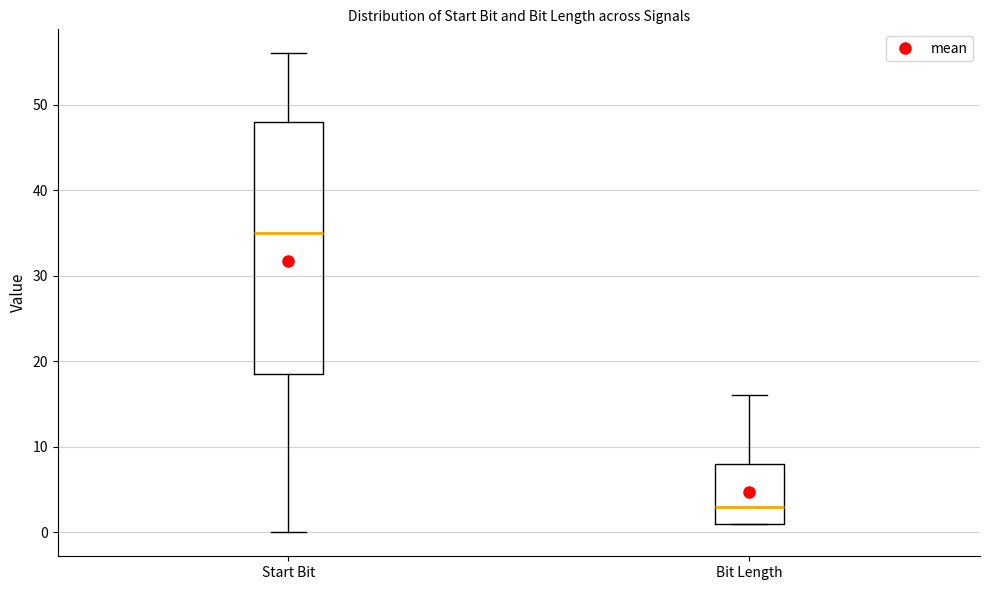

Which box is the tallest, from its lower edge to its upper edge?

Start Bit